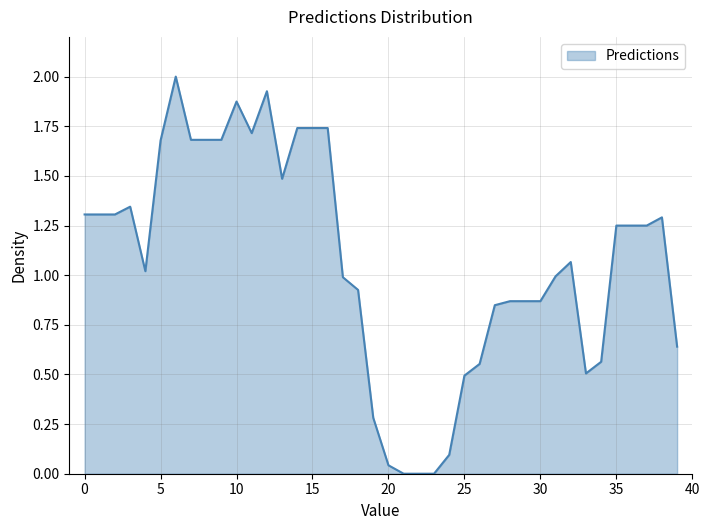

What is the maximum value shown in the chart?

2.0